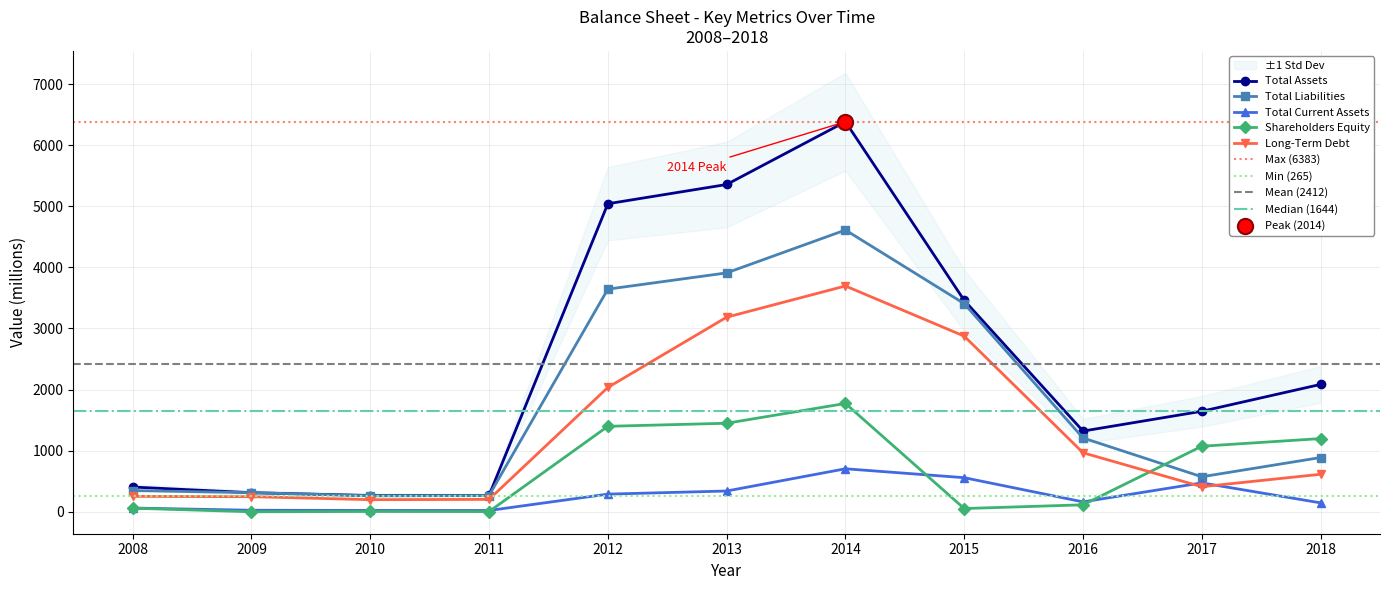

Which series has the largest Y range (max minus min)?

Total Assets